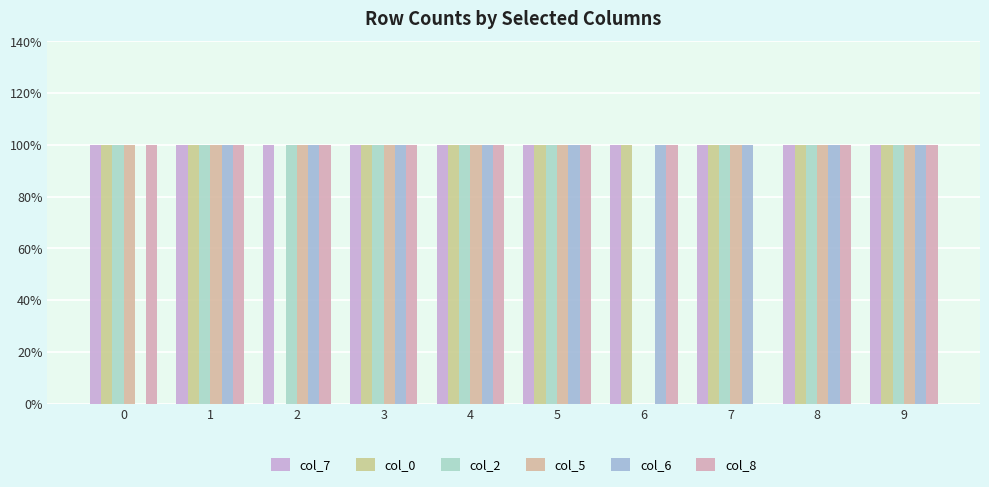

Which series has the largest total across all categories?

col_7